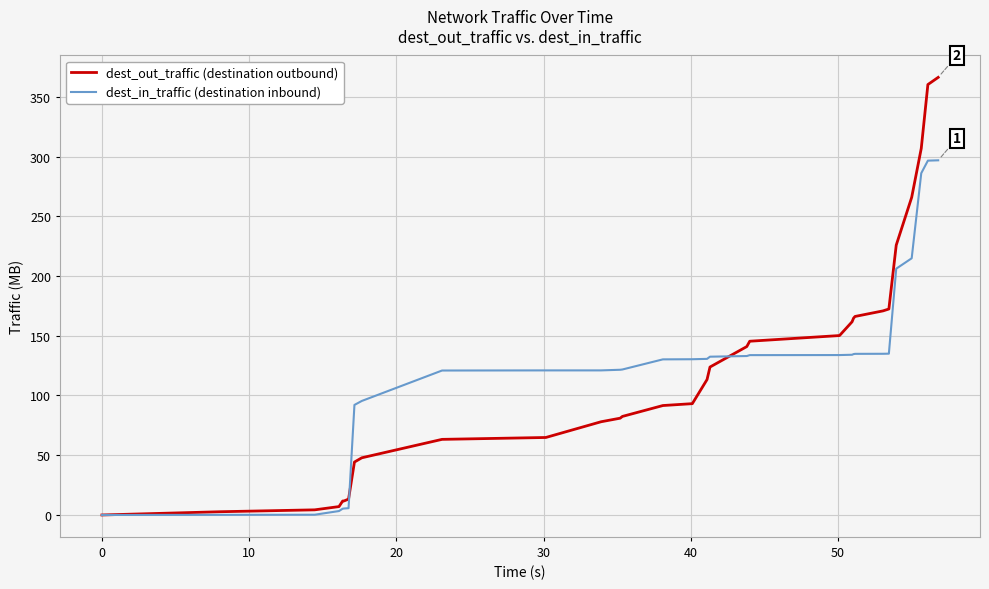

Rank the series by their maximum value, from highest to lowest.

dest_out_traffic (destination outbound), dest_in_traffic (destination inbound)